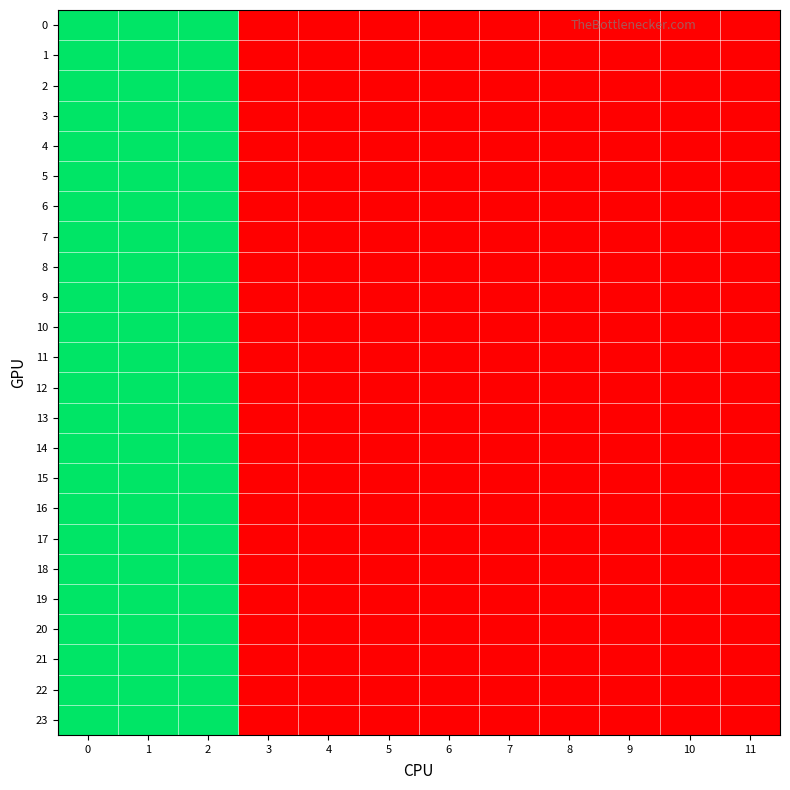

Reading right to left, transcribe all the data shown in this chart.

0: 11=1	10=1	9=1	8=1	7=1	6=1	5=1	4=1	3=1	2=2	1=2	0=2
1: 11=1	10=1	9=1	8=1	7=1	6=1	5=1	4=1	3=1	2=2	1=2	0=2
2: 11=1	10=1	9=1	8=1	7=1	6=1	5=1	4=1	3=1	2=2	1=2	0=2
3: 11=1	10=1	9=1	8=1	7=1	6=1	5=1	4=1	3=1	2=2	1=2	0=2
4: 11=1	10=1	9=1	8=1	7=1	6=1	5=1	4=1	3=1	2=2	1=2	0=2
5: 11=1	10=1	9=1	8=1	7=1	6=1	5=1	4=1	3=1	2=2	1=2	0=2
6: 11=1	10=1	9=1	8=1	7=1	6=1	5=1	4=1	3=1	2=2	1=2	0=2
7: 11=1	10=1	9=1	8=1	7=1	6=1	5=1	4=1	3=1	2=2	1=2	0=2
8: 11=1	10=1	9=1	8=1	7=1	6=1	5=1	4=1	3=1	2=2	1=2	0=2
9: 11=1	10=1	9=1	8=1	7=1	6=1	5=1	4=1	3=1	2=2	1=2	0=2
10: 11=1	10=1	9=1	8=1	7=1	6=1	5=1	4=1	3=1	2=2	1=2	0=2
11: 11=1	10=1	9=1	8=1	7=1	6=1	5=1	4=1	3=1	2=2	1=2	0=2
12: 11=1	10=1	9=1	8=1	7=1	6=1	5=1	4=1	3=1	2=2	1=2	0=2
13: 11=1	10=1	9=1	8=1	7=1	6=1	5=1	4=1	3=1	2=2	1=2	0=2
14: 11=1	10=1	9=1	8=1	7=1	6=1	5=1	4=1	3=1	2=2	1=2	0=2
15: 11=1	10=1	9=1	8=1	7=1	6=1	5=1	4=1	3=1	2=2	1=2	0=2
16: 11=1	10=1	9=1	8=1	7=1	6=1	5=1	4=1	3=1	2=2	1=2	0=2
17: 11=1	10=1	9=1	8=1	7=1	6=1	5=1	4=1	3=1	2=2	1=2	0=2
18: 11=1	10=1	9=1	8=1	7=1	6=1	5=1	4=1	3=1	2=2	1=2	0=2
19: 11=1	10=1	9=1	8=1	7=1	6=1	5=1	4=1	3=1	2=2	1=2	0=2
20: 11=1	10=1	9=1	8=1	7=1	6=1	5=1	4=1	3=1	2=2	1=2	0=2
21: 11=1	10=1	9=1	8=1	7=1	6=1	5=1	4=1	3=1	2=2	1=2	0=2
22: 11=1	10=1	9=1	8=1	7=1	6=1	5=1	4=1	3=1	2=2	1=2	0=2
23: 11=1	10=1	9=1	8=1	7=1	6=1	5=1	4=1	3=1	2=2	1=2	0=2